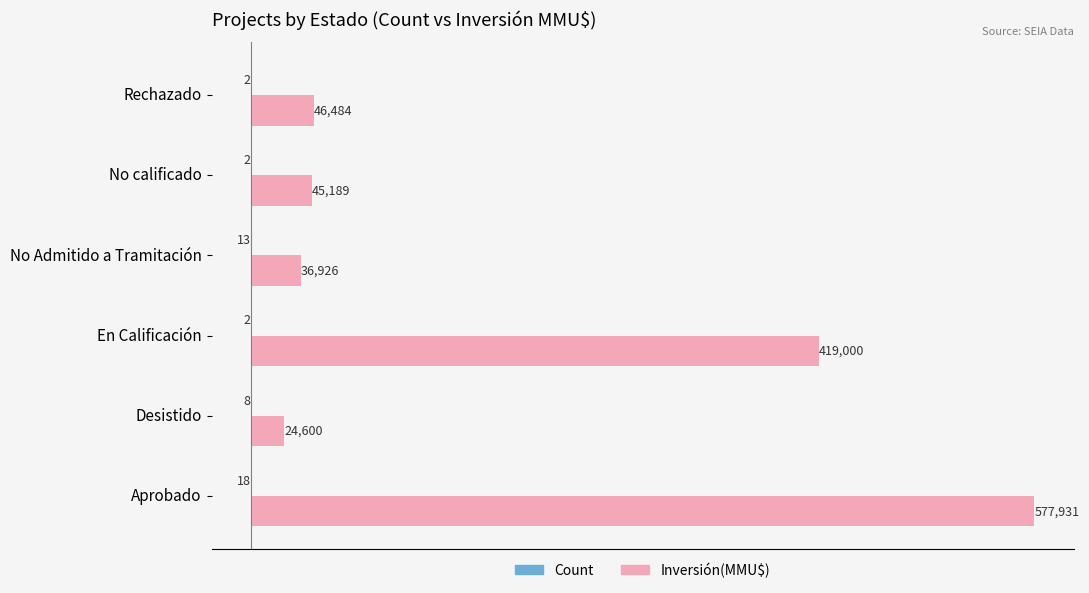

At which category is the sum across all series the highest?

Aprobado